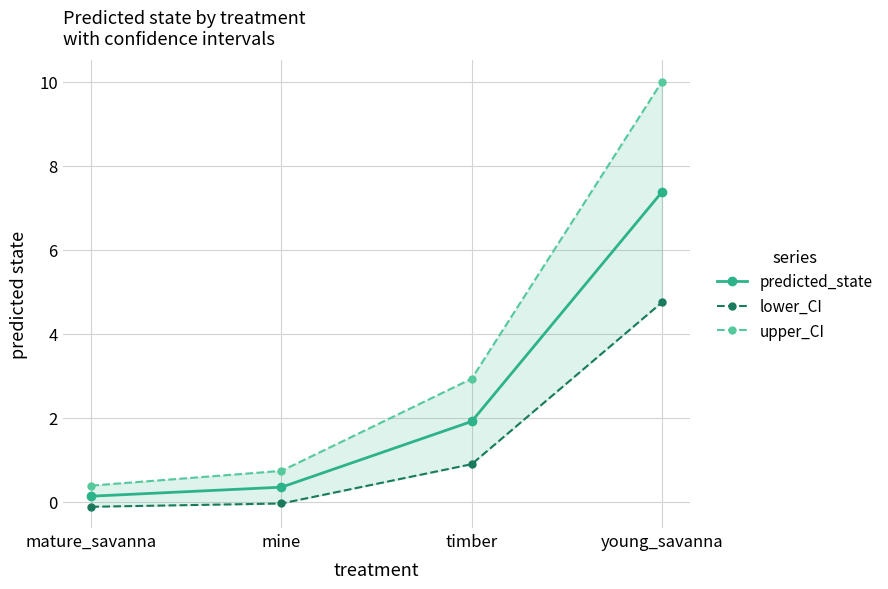

What are all the series names shown in the legend?

predicted_state, lower_CI, upper_CI